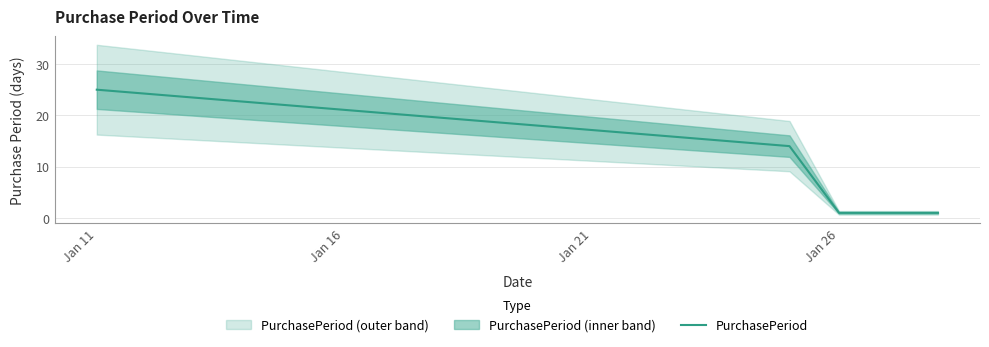

What is the maximum value shown in the chart?

25